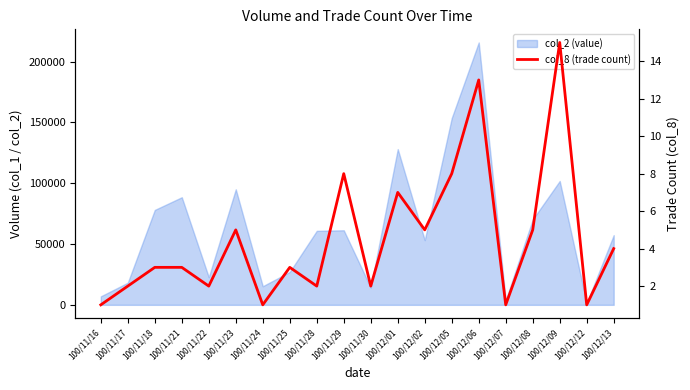

How many lines are shown in the chart?

1